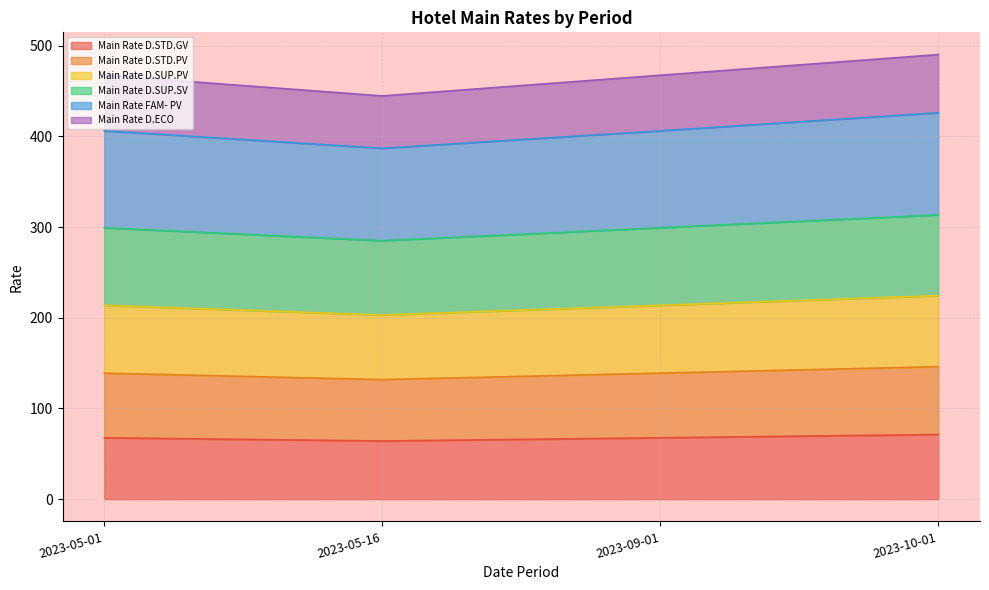

What is the lowest value of the Main Rate D.STD.GV series?

64.1